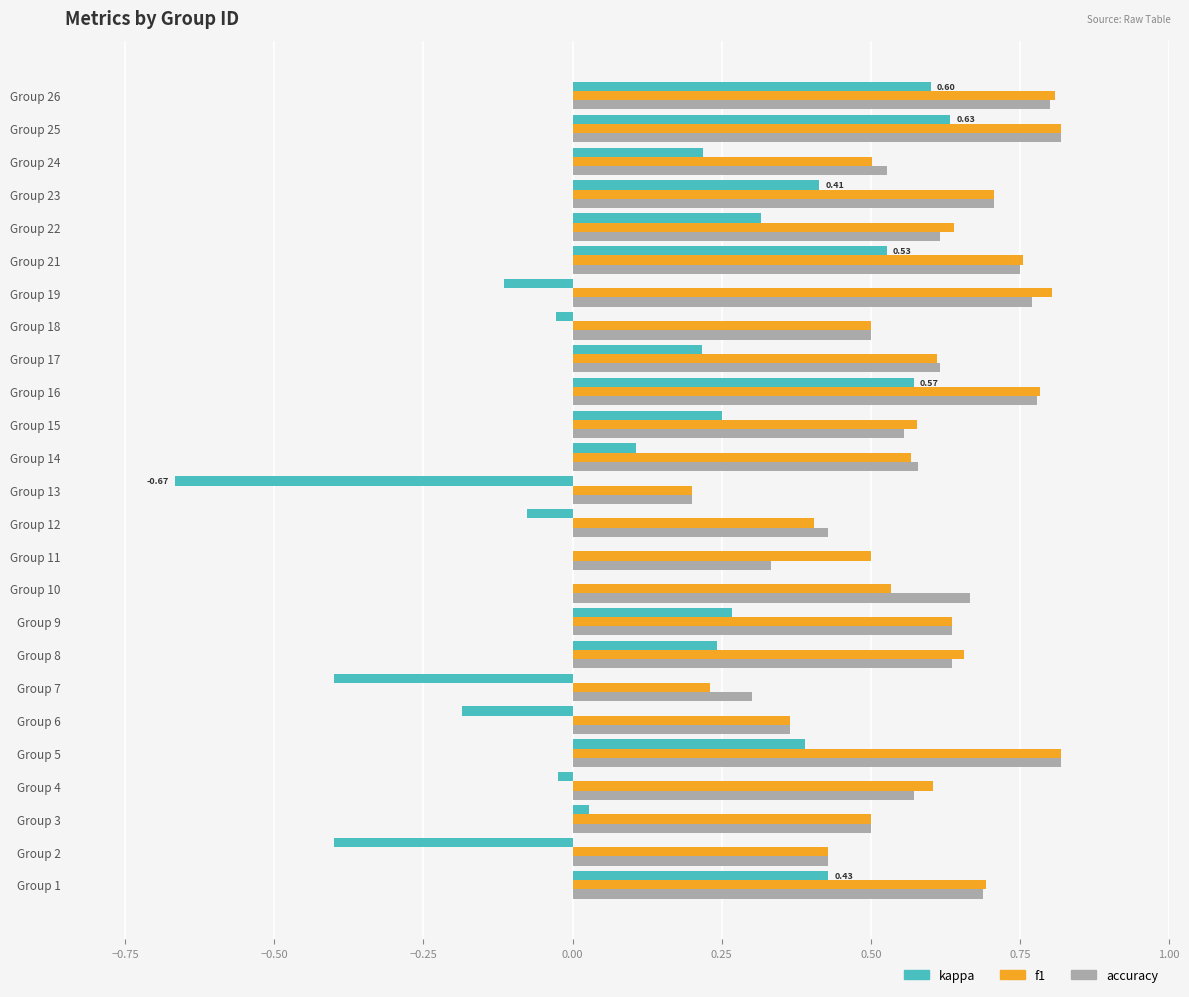

At which category is the sum across all series the highest?

Group 25